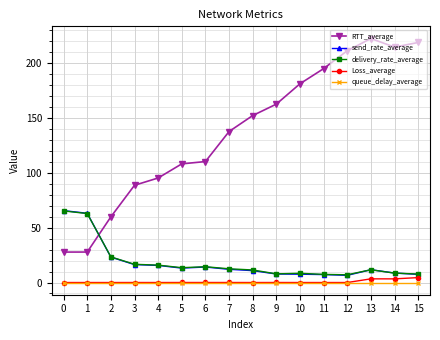

What is the maximum value shown in the chart?

222.6